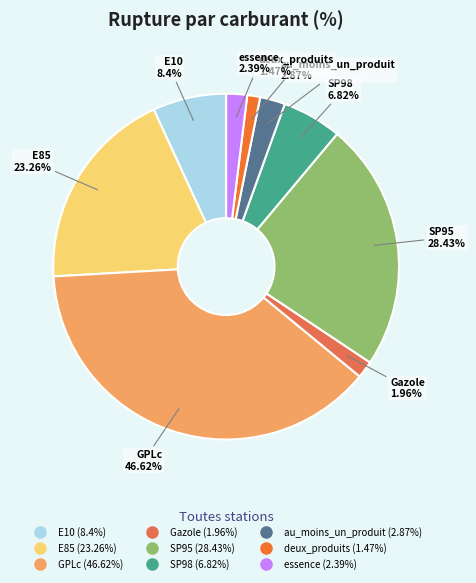

Does any single category account for the majority?

No